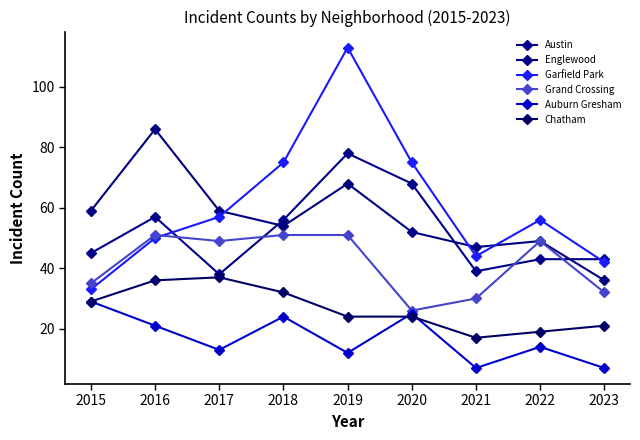

Does the chart display data point markers on the line(s)?

Yes